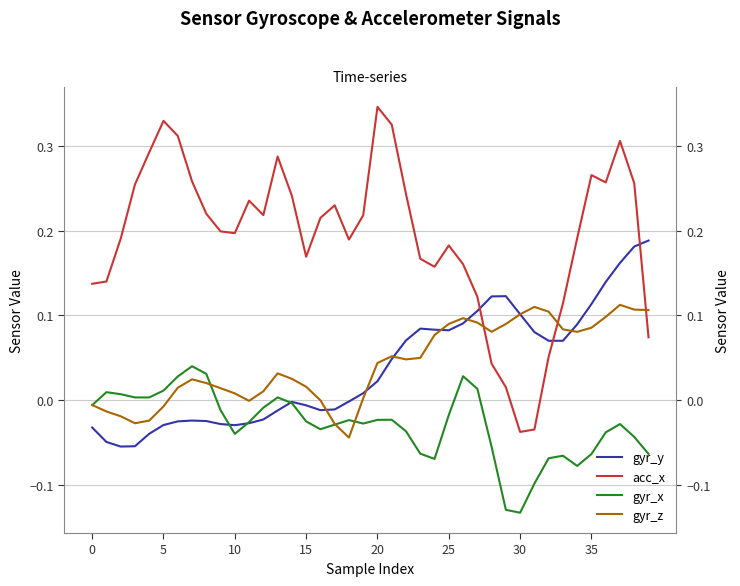

After their last crossing, which series has the higher values: gyr_x or gyr_z?

gyr_z